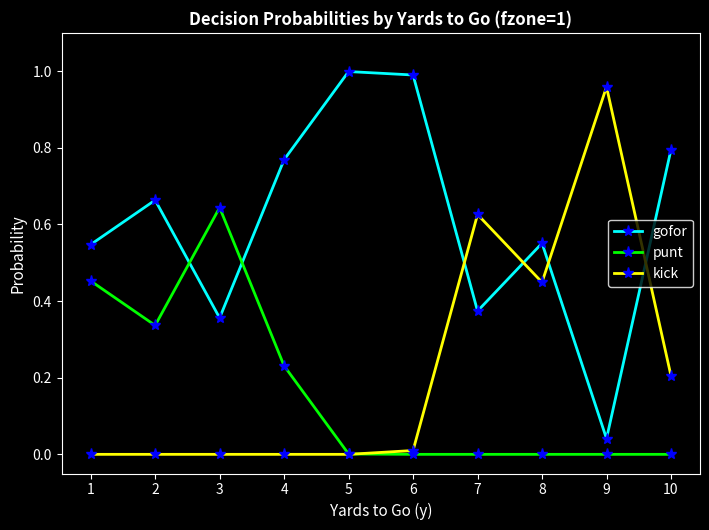

At which label does gofor reach its minimum?

9